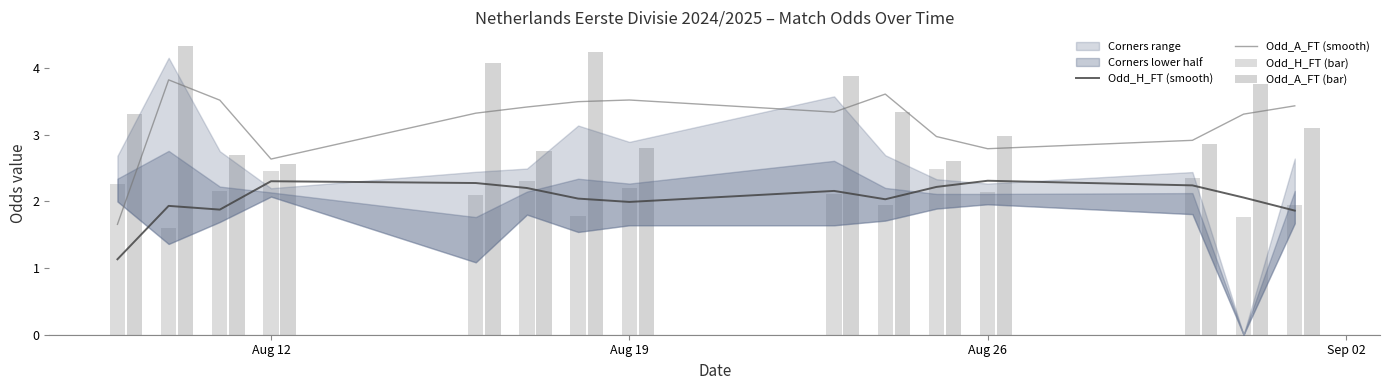

Rank the series by their maximum value, from highest to lowest.

Odd_A_FT (bar), Odd_A_FT (smooth), Odd_H_FT (bar), Odd_H_FT (smooth)